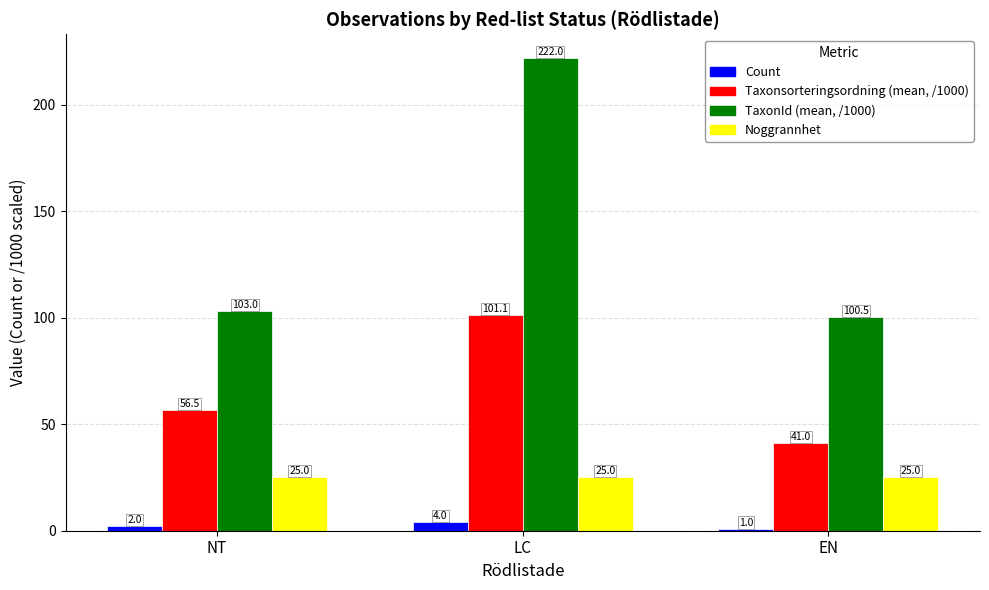

How many values in the Taxonsorteringsordning (mean, /1000) series exceed 56?

2